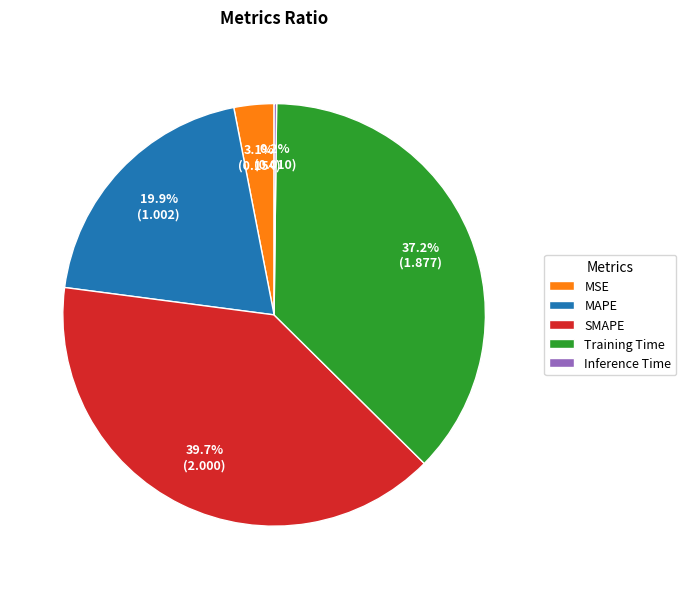

To the nearest percent, what is the average slice percentage?

20%